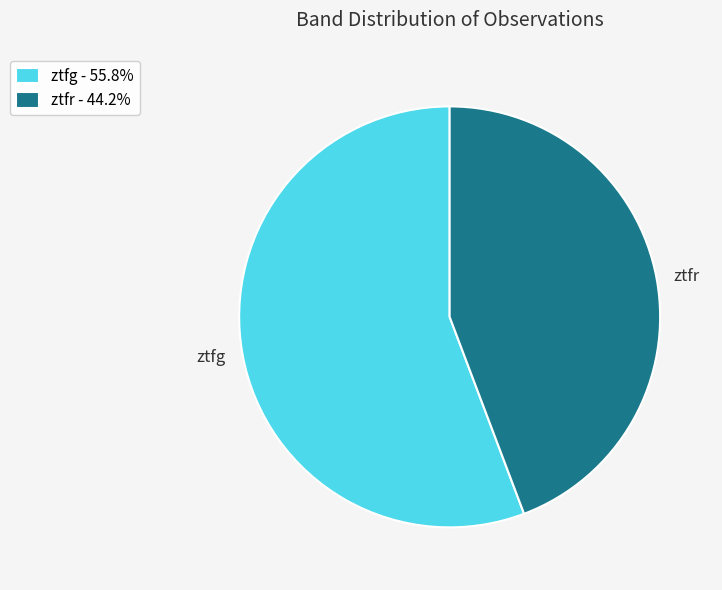

Rank the categories by value from highest to lowest.

ztfg, ztfr